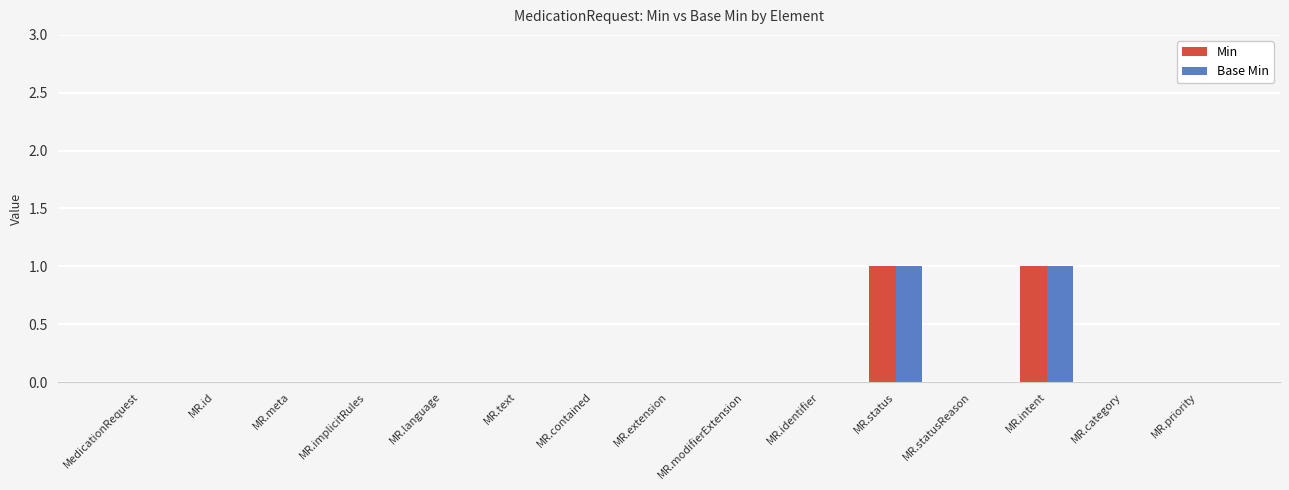

Count the number of categories in the chart.

15